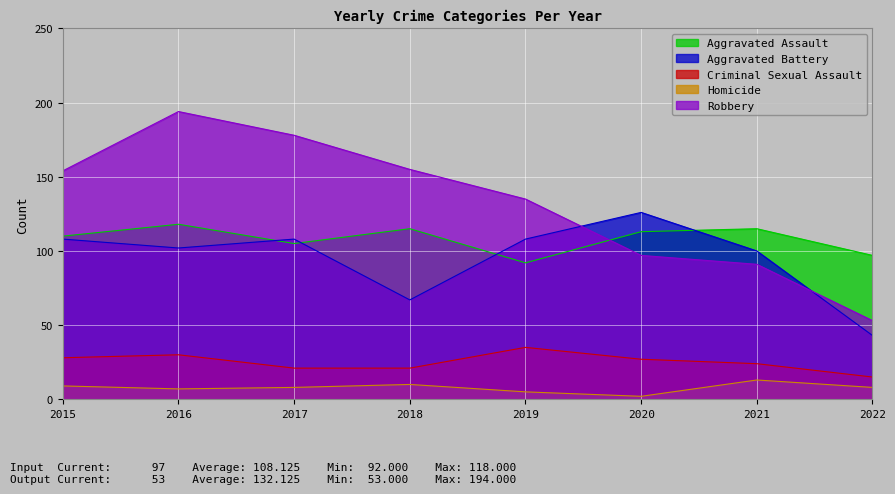

What is the difference between the maximum and minimum values in the Robbery series?

141